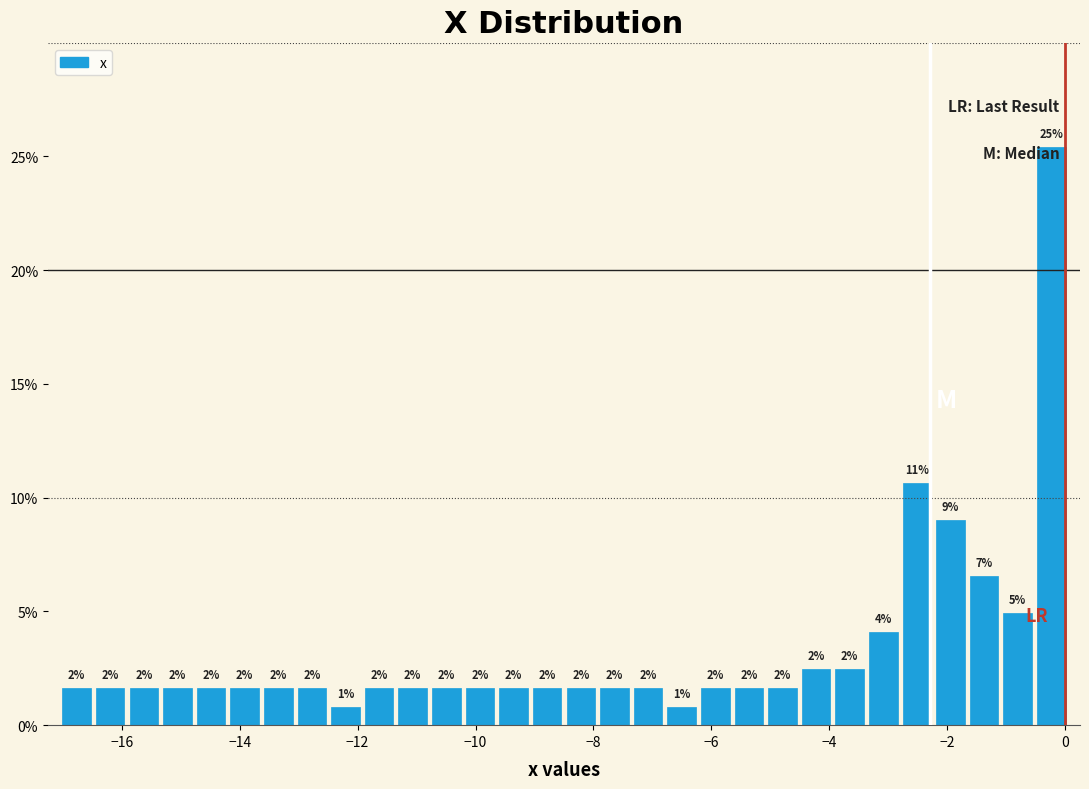

Read against the x-axis, roughly where is the centre of the tallest bar?

-0.2